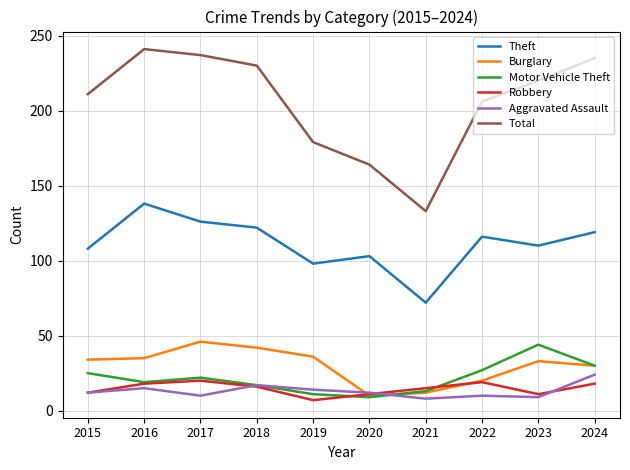

Count the number of data series in this chart.

6